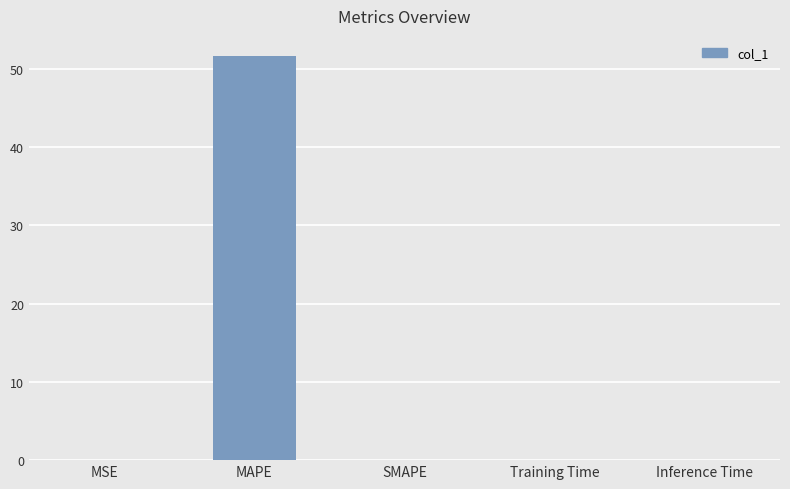

Is it true that the value at MAPE is 51.6?

True